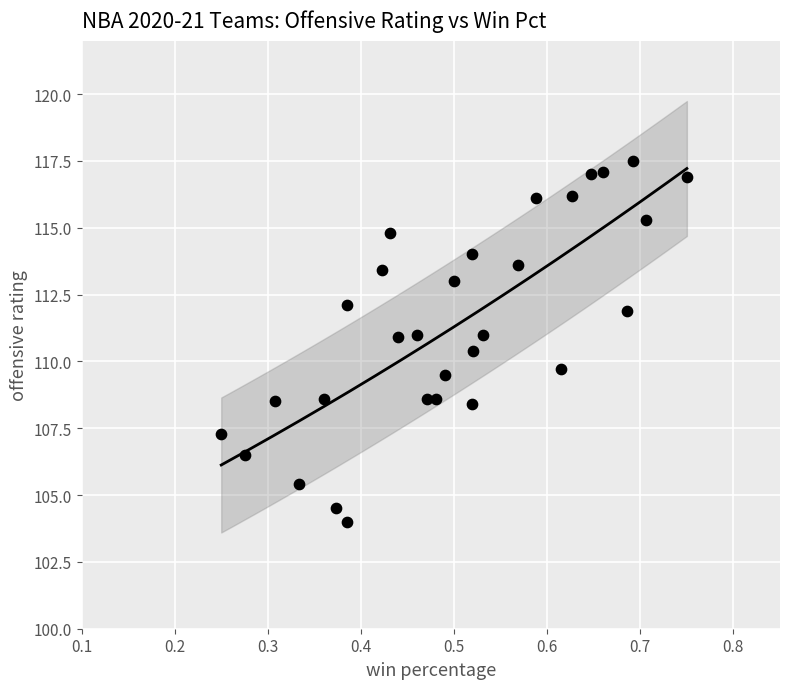

What is the range of Y values (max minus min)?

13.5